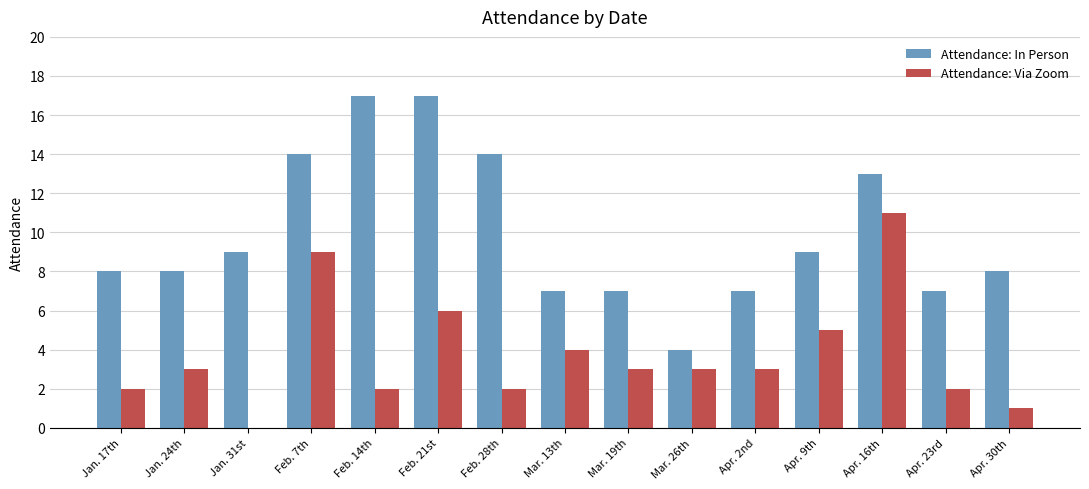

True or false: Attendance: Via Zoom has a value of 3 at Jan. 24th.

True